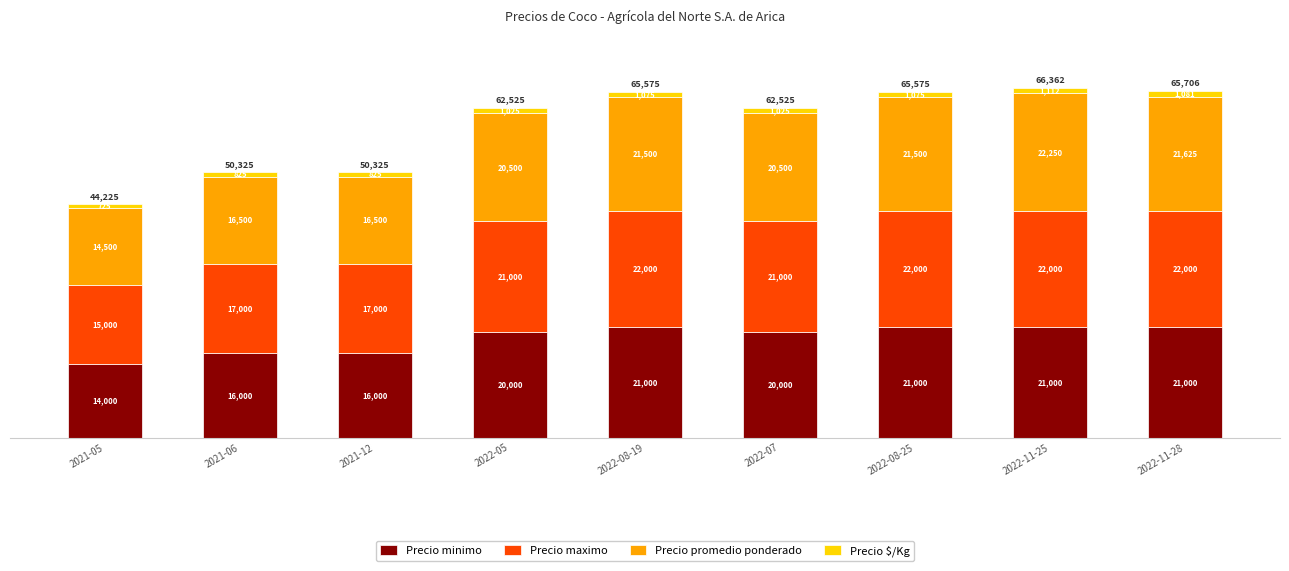

What is the maximum value for Precio minimo?

21000